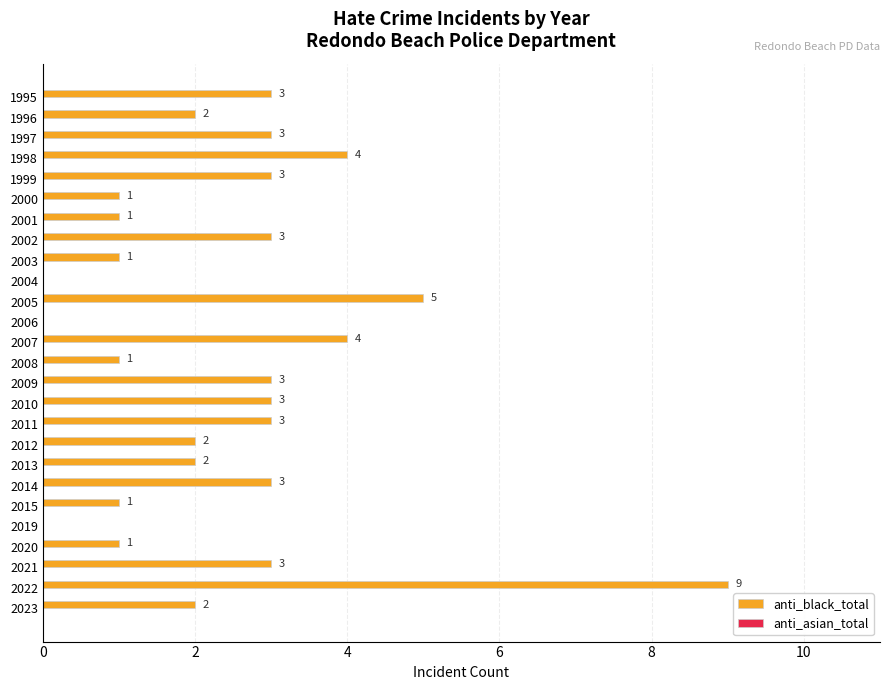

Is it true that the value at 2007 is 1?

False